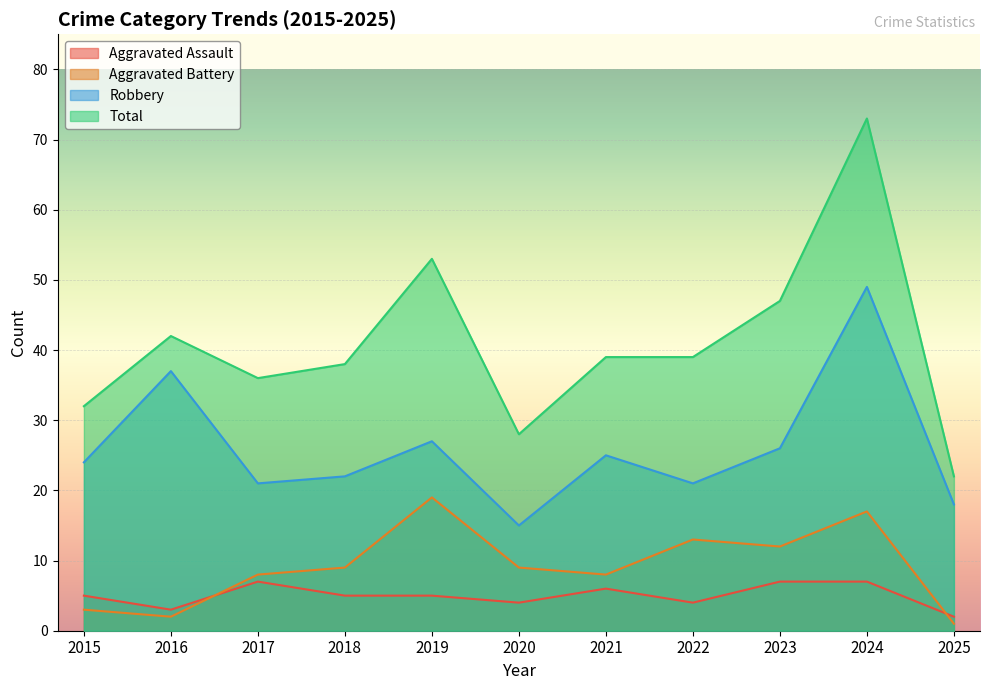

Which series has the largest total across all categories?

Total